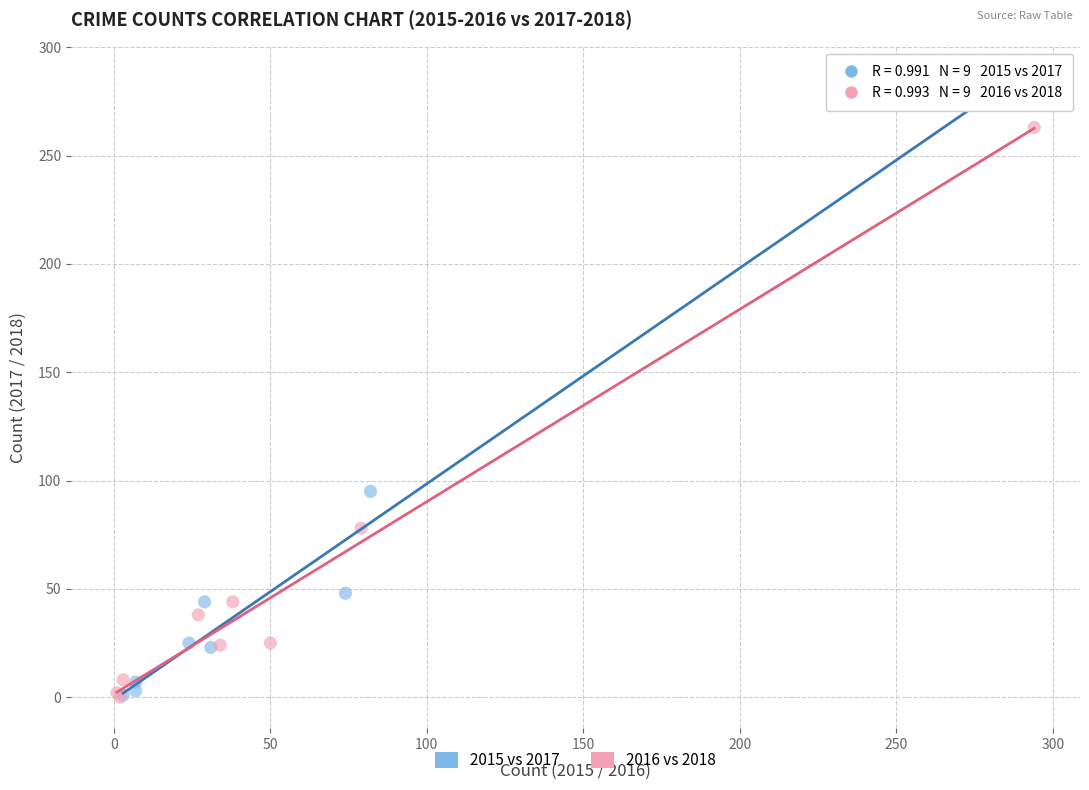

What are all the series names shown in the legend?

2015 vs 2017, 2016 vs 2018